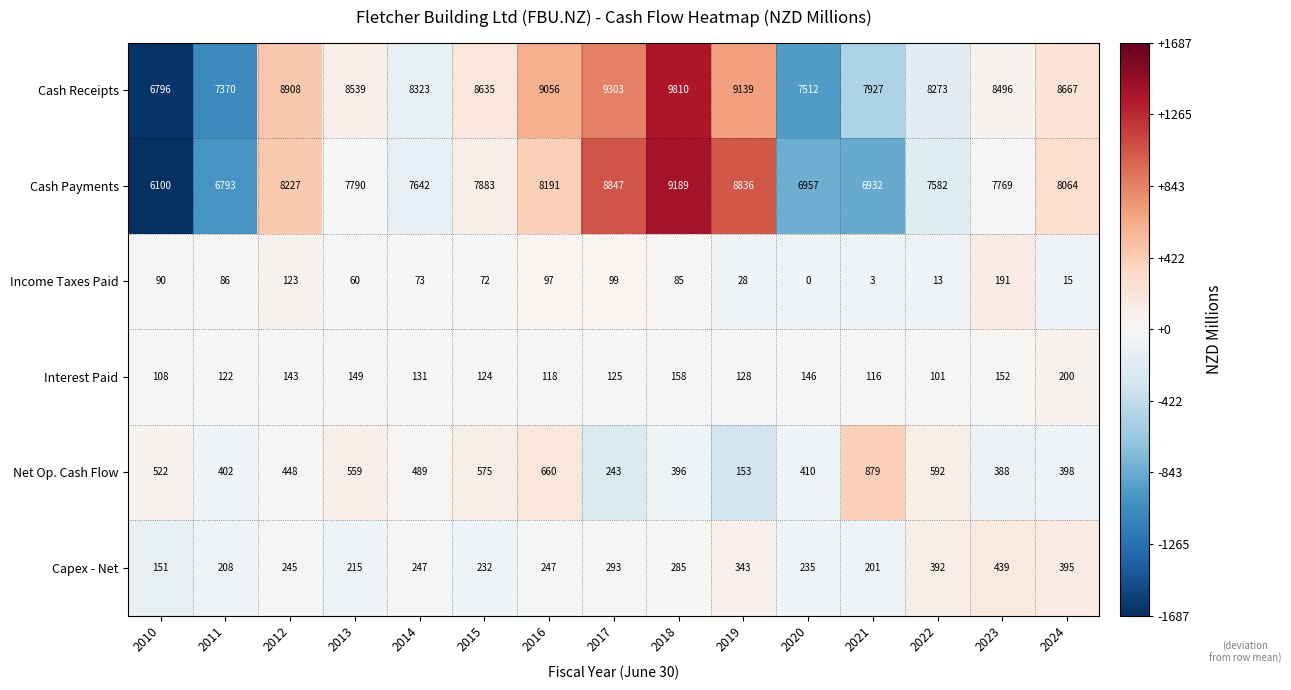

Is it true that Cash Payments equals 4095 at 2017?

False